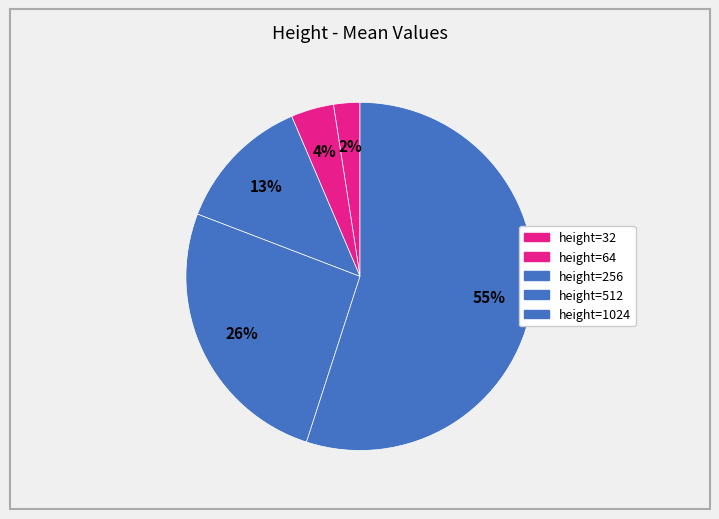

To the nearest percent, what is the difference between the largest and smallest slice percentages?

53%